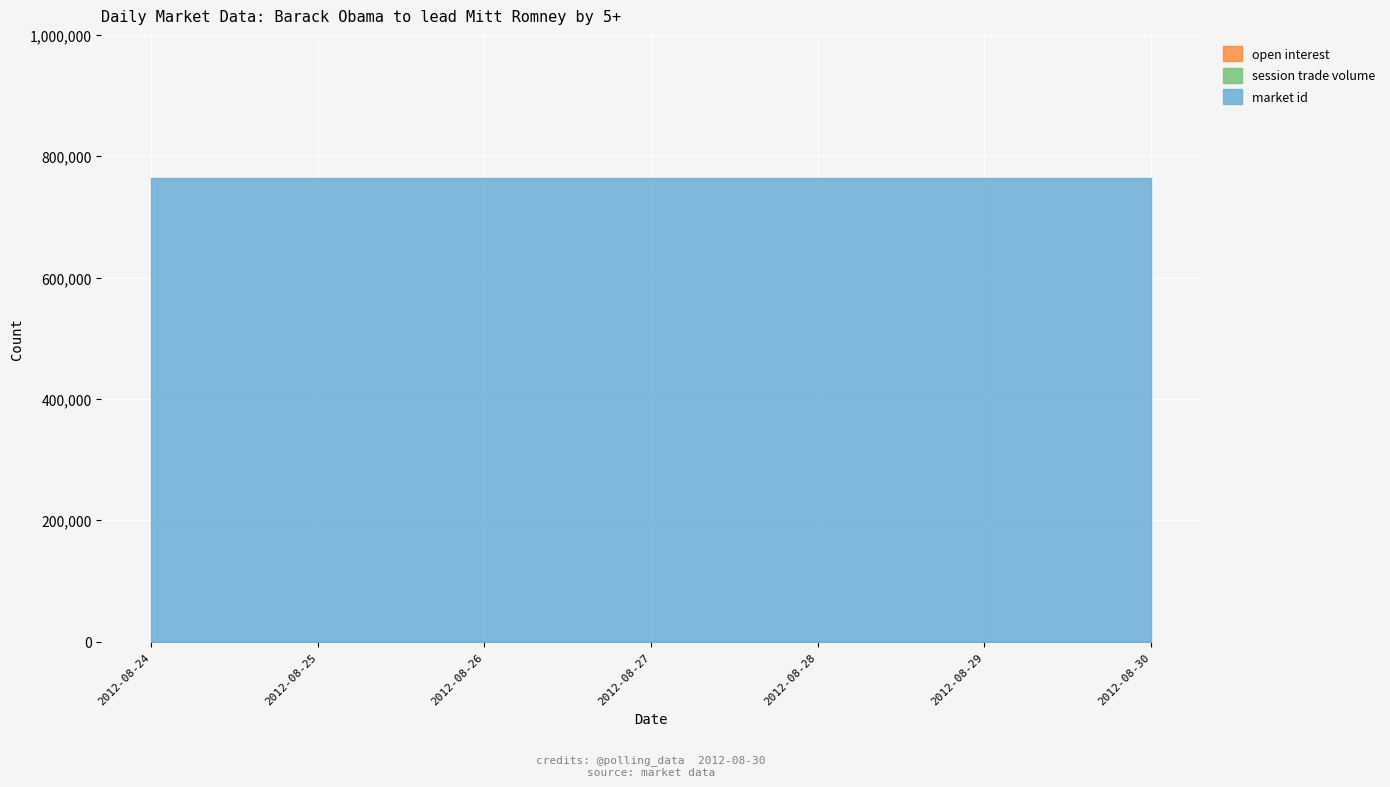

Which category has the lowest value in the open interest series?

2012-08-24